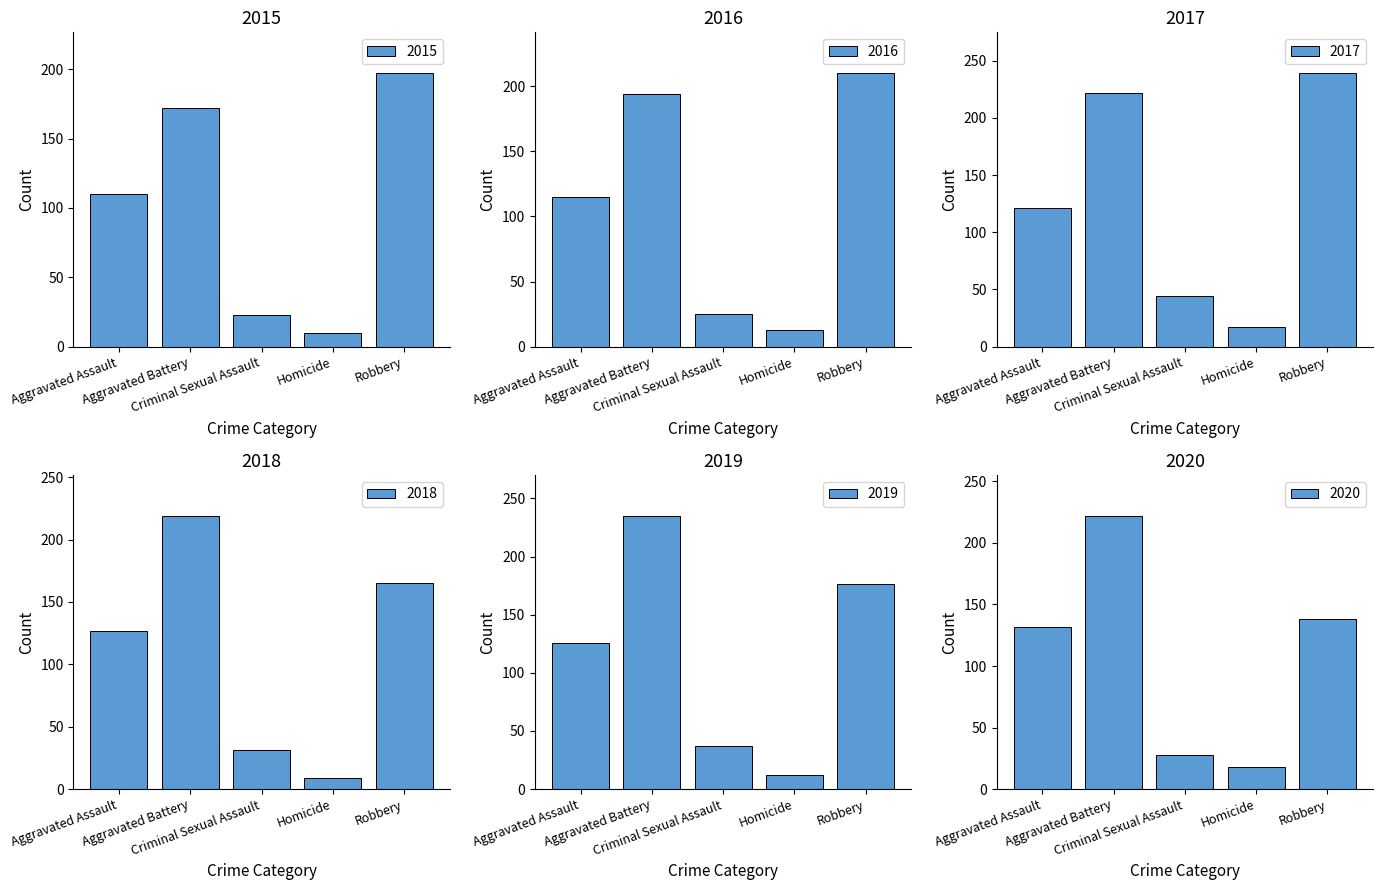

Which series has the largest total across all categories?

2017